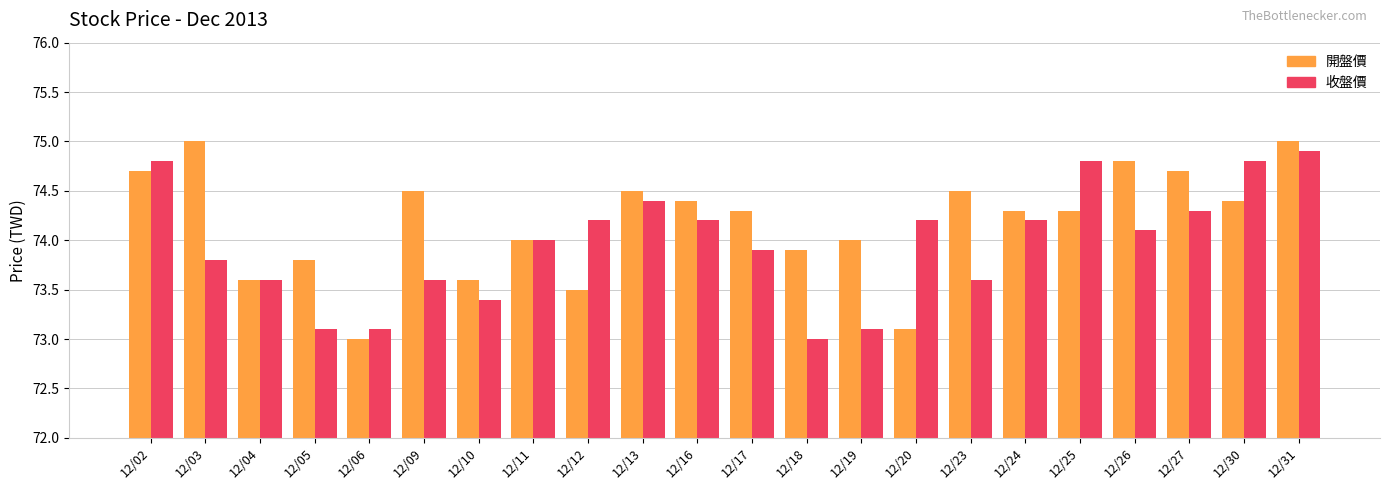

What is the minimum value shown in the chart?

73.0